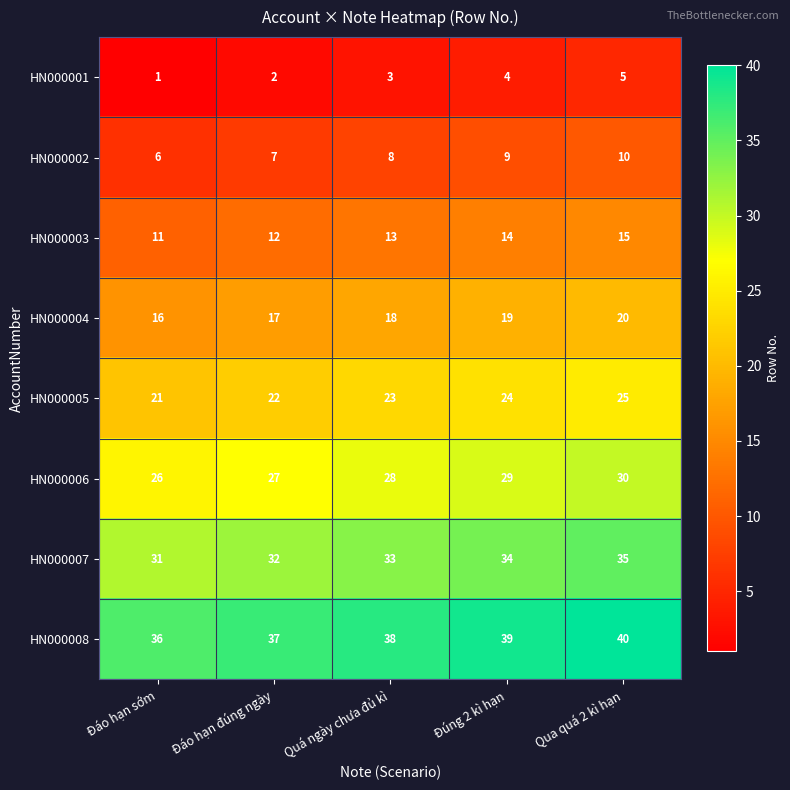

List the labels in order of HN000007 value, smallest first.

Đáo hạn sớm, Đáo hạn đúng ngày, Quá ngày chưa đủ kì, Đúng 2 kì hạn, Qua quá 2 kì hạn